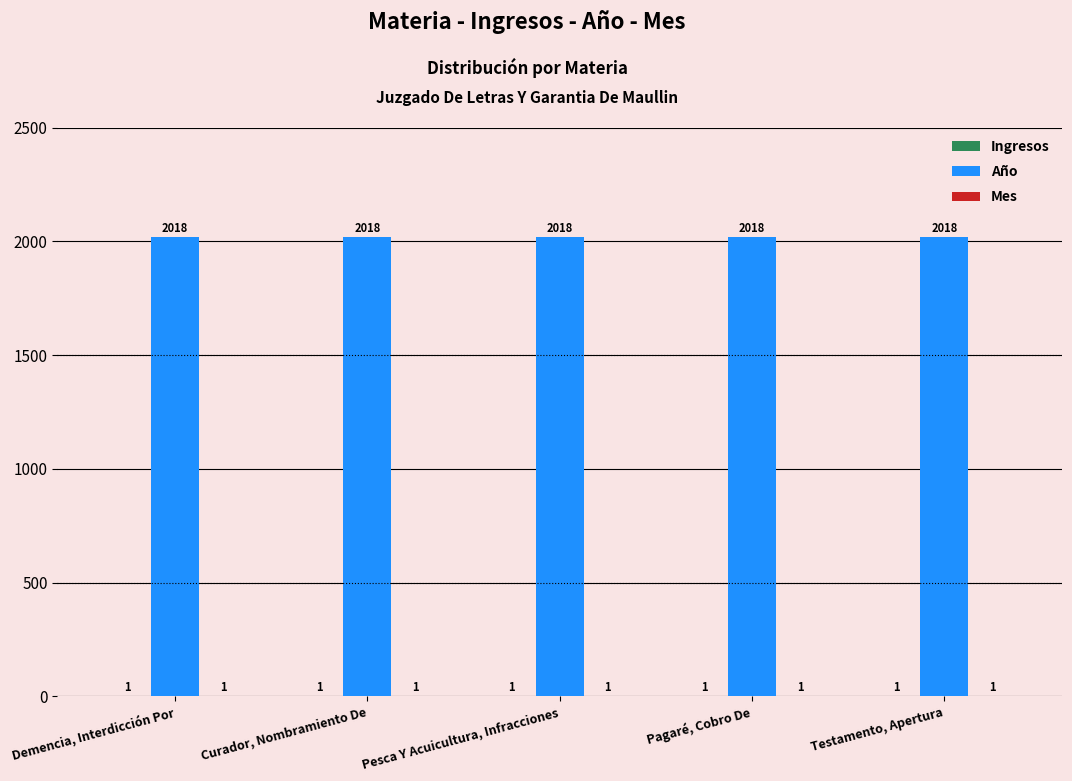

What is the total value across all series at Pagaré, Cobro De?

2020